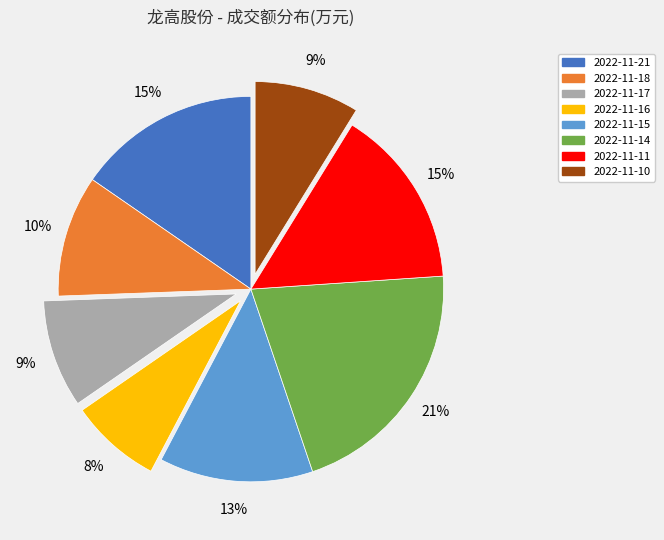

To the nearest percent, what is the difference between the largest and smallest slice percentages?

13%